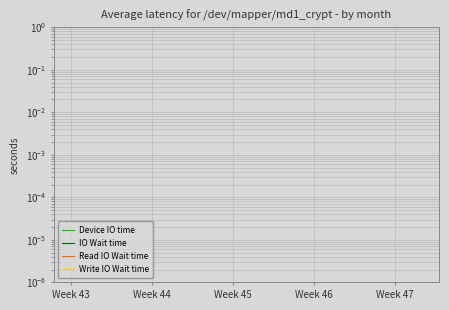

How many categories are shown in the chart?

15